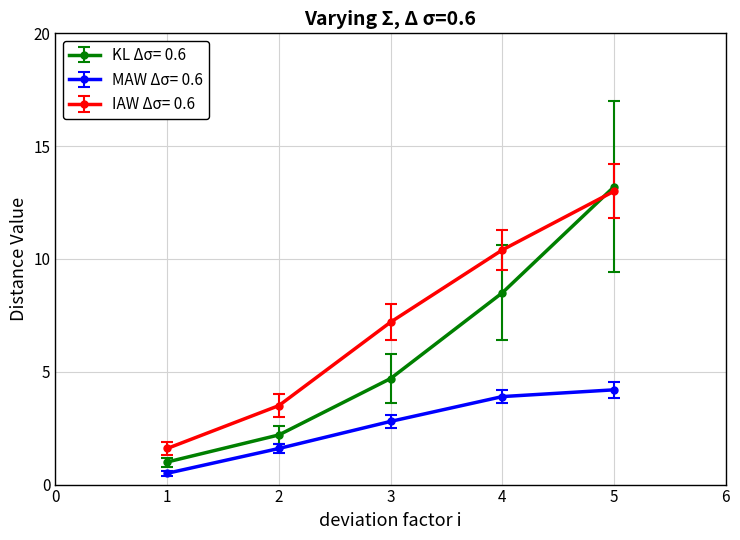

True or false: IAW Δσ= 0.6 has a value of 13.8 at 4.

False